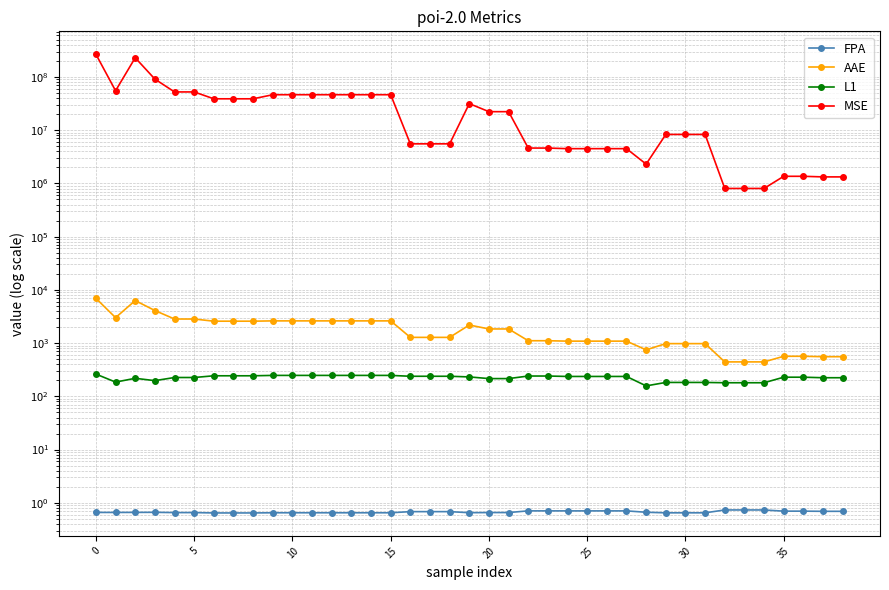

How many categories are shown in the chart?

39